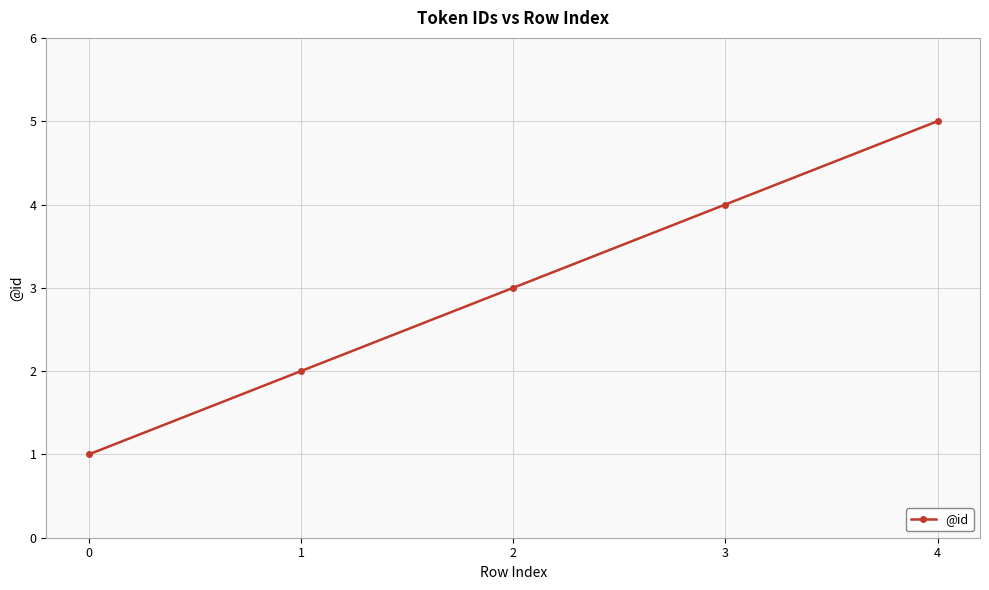

Between 3 and 4, which is larger?

4